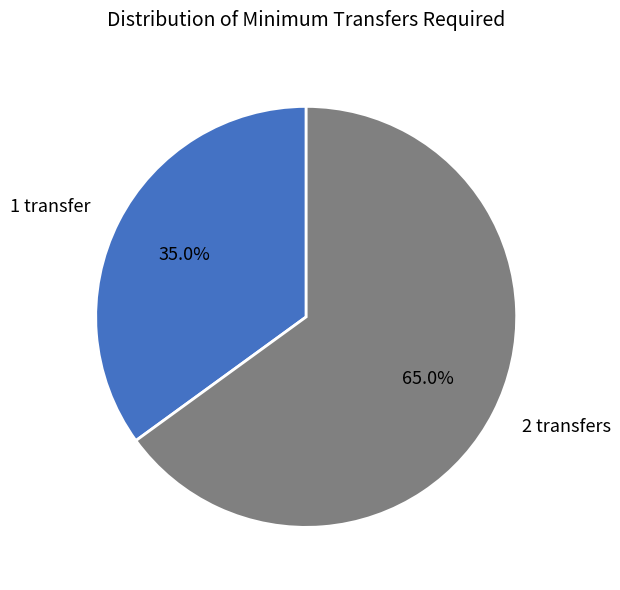

To the nearest percent, what is the average slice percentage?

50%